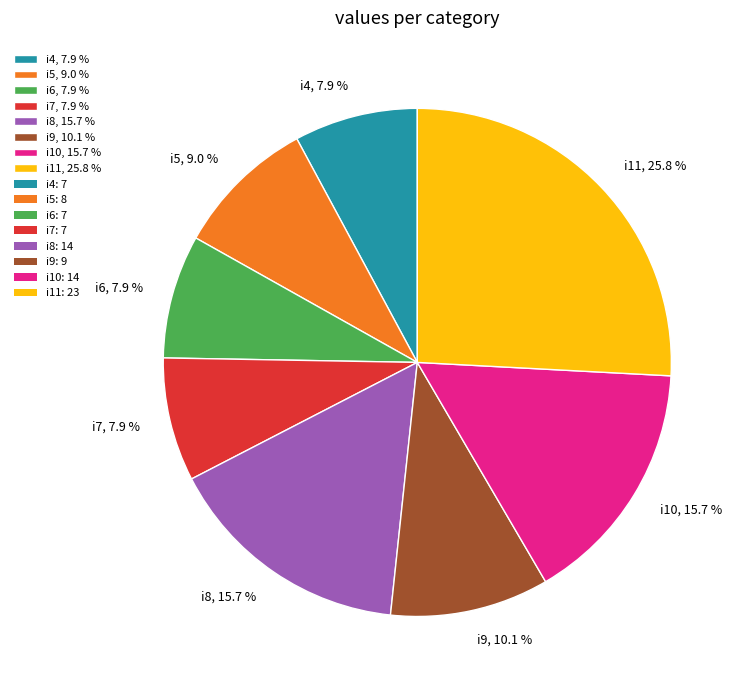

Combined, what portion of the pie is i10 and i5?

24.7%